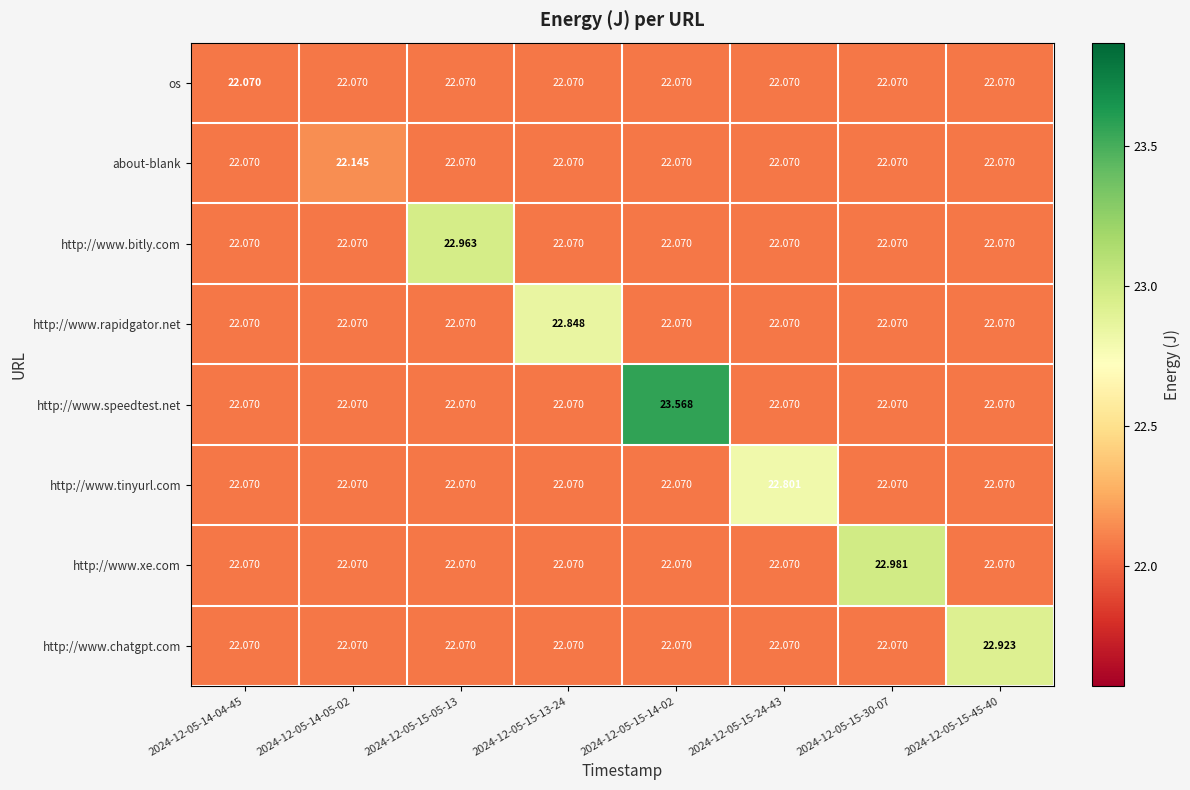

Which series has the largest total across all categories?

http://www.speedtest.net